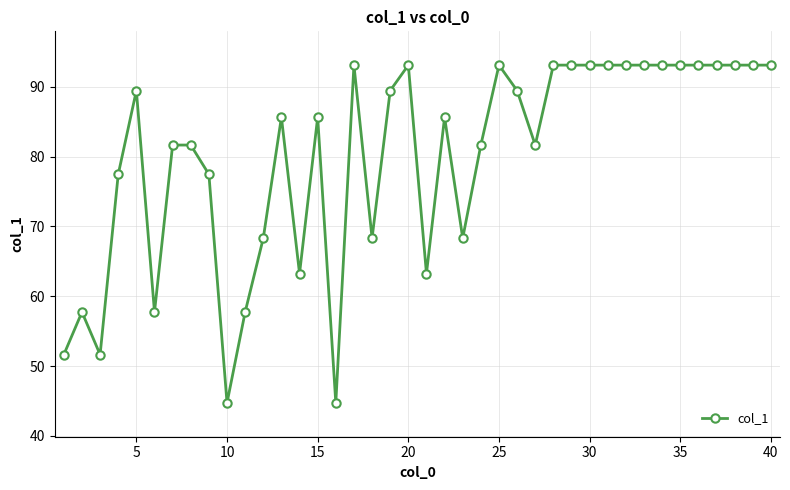

How many distinct data groups are displayed?

1